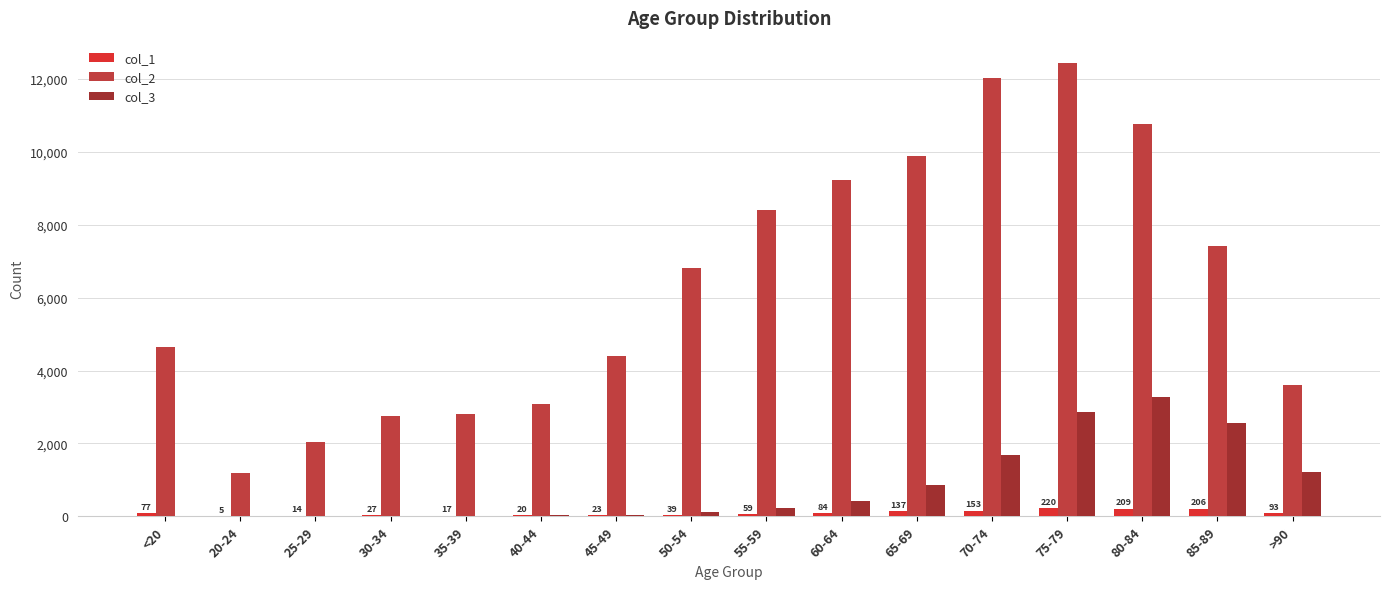

The col_2 series shows 2814 at 35-39. True or false?

True